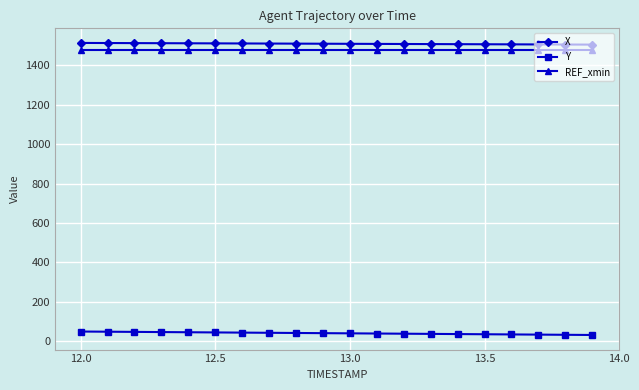

At how many categories does at least one series exceed 1113?

20